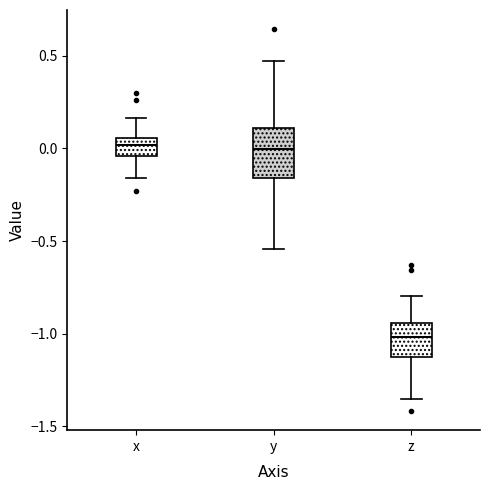

Where is the lower edge of the box for x on the y-axis? The values are not printed on the chart, so give them approximately, as read against the axis.

-0.05